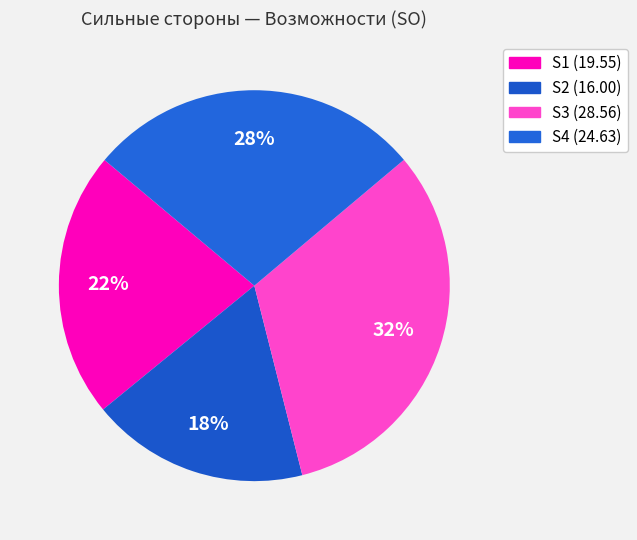

Is there any slice that represents more than half of the pie?

No